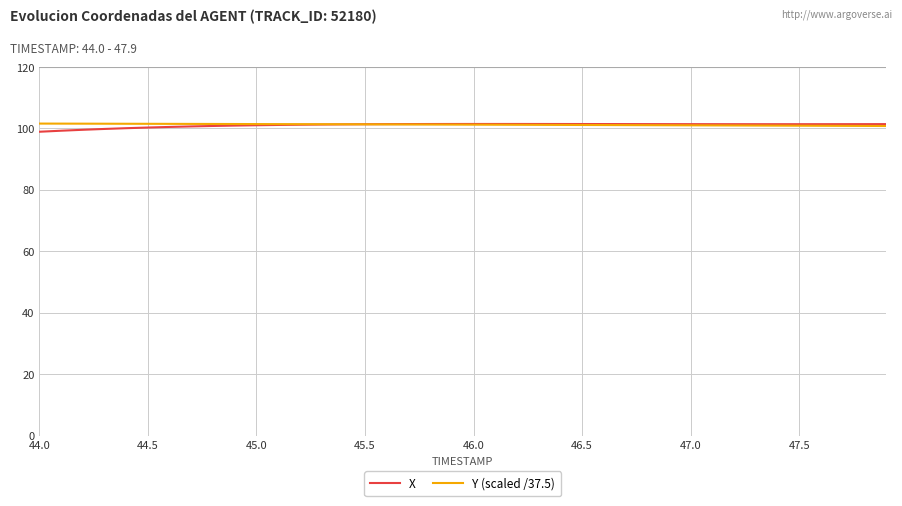

What is the greatest value displayed?

101.6